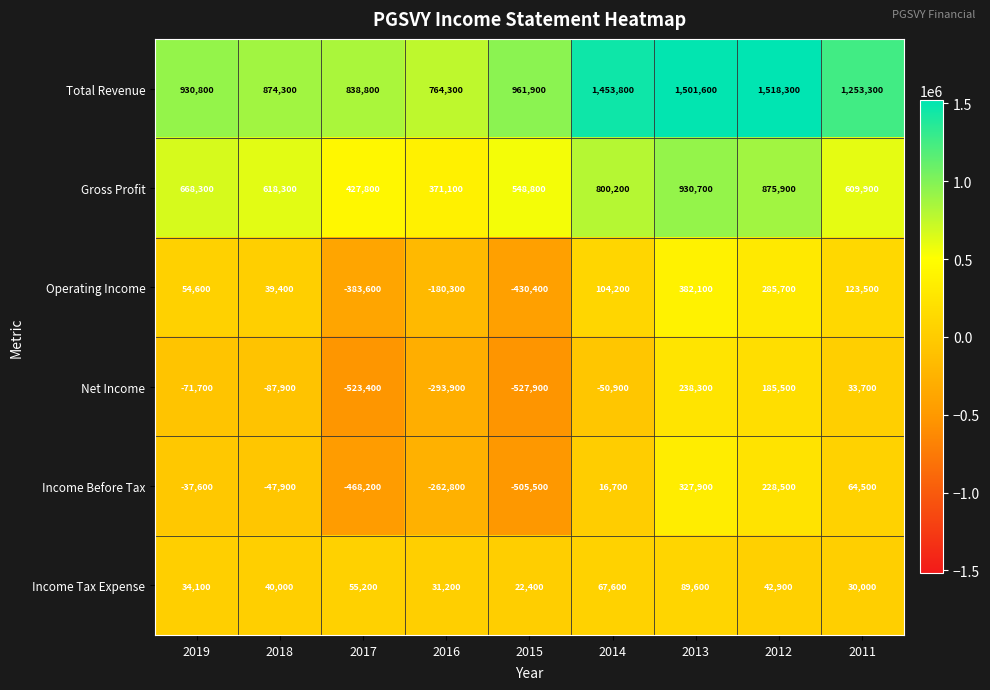

What is the spread (max minus min) of values at 2013?

1412000